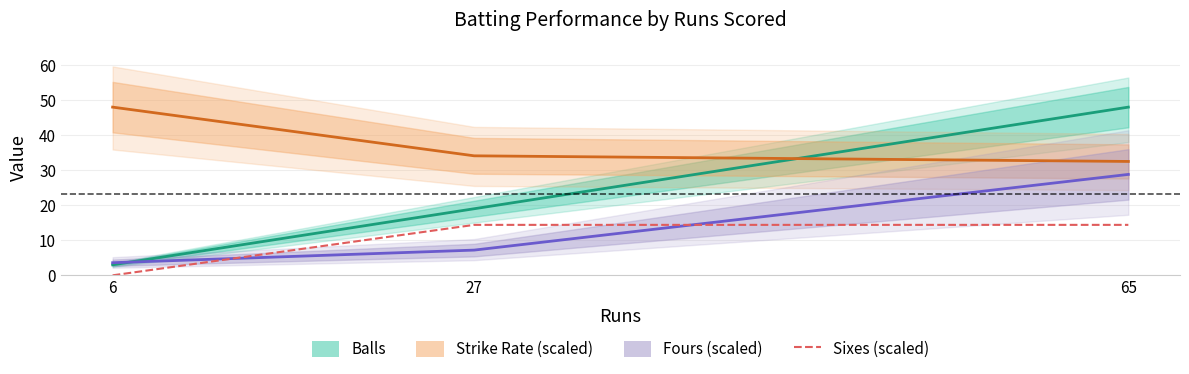

Reading left to right, what are all the values shown in this chart?

Balls: 6=3.0	27=19.0	65=48.0
Strike Rate (scaled): 6=48.0	27=34.1	65=32.5
Fours (scaled): 6=3.6	27=7.2	65=28.8
Sixes (scaled): 6=0.0	27=14.4	65=14.4